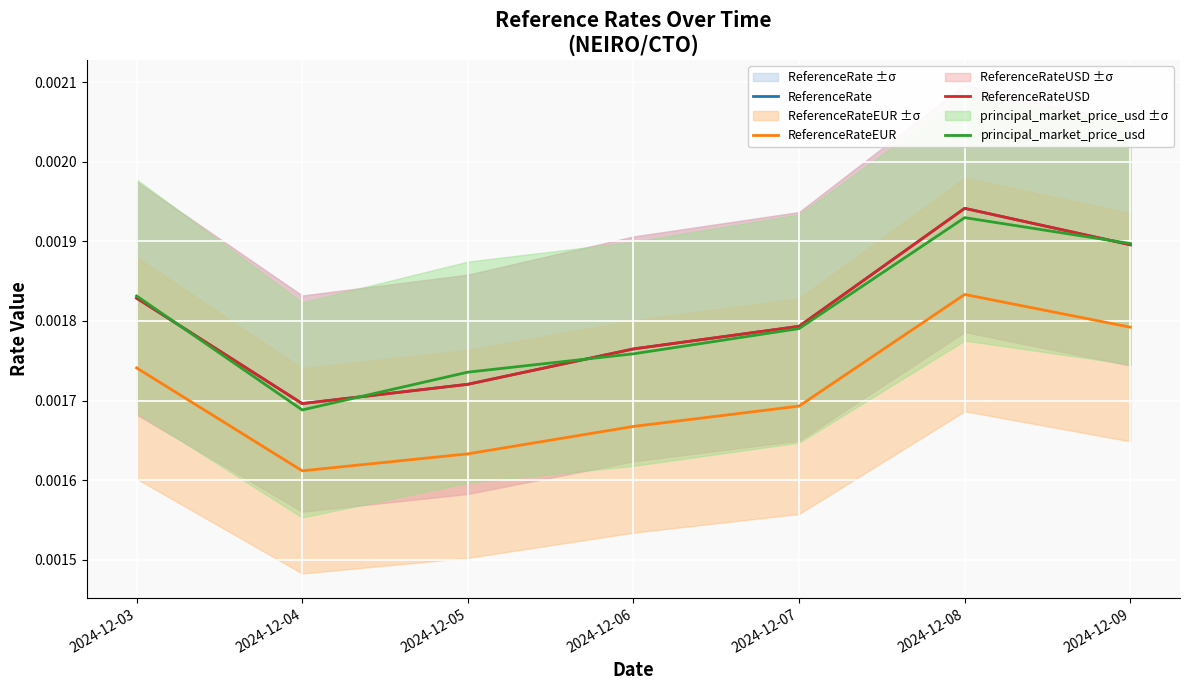

At how many categories does at least one series exceed 0?

7